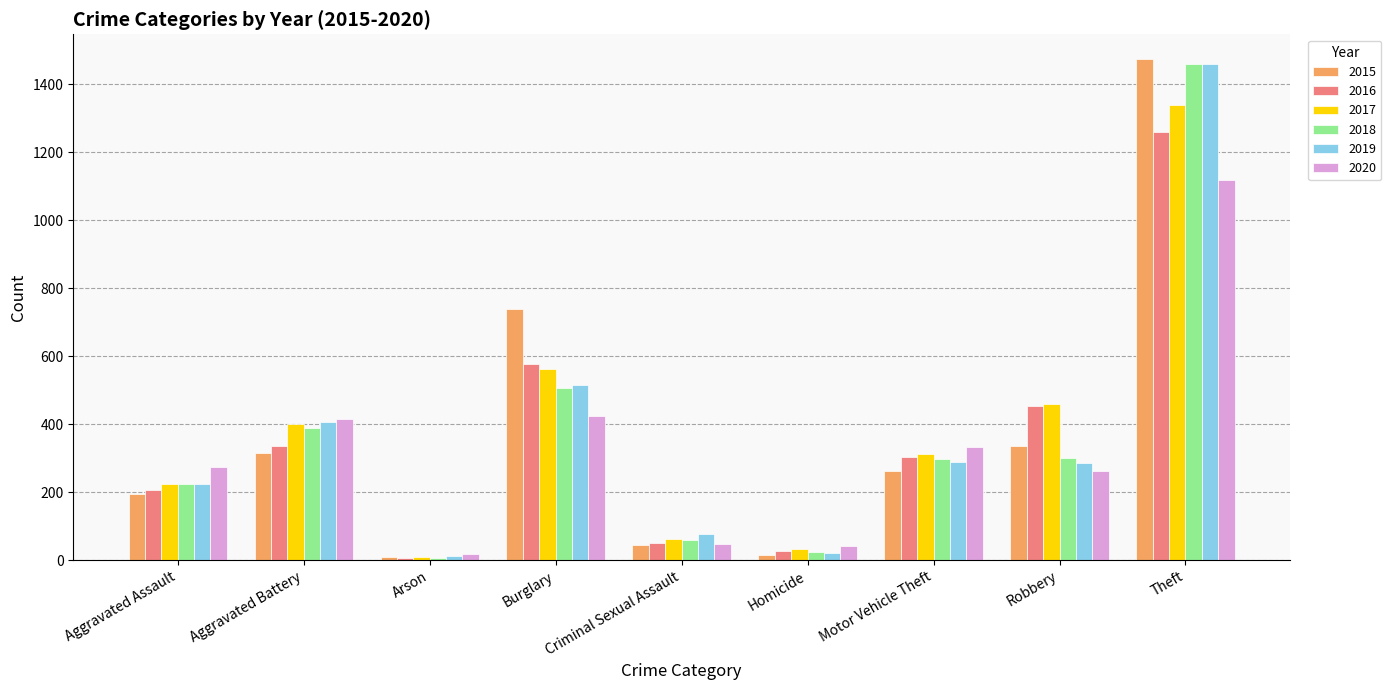

What is the label of the 5th bar from the left?

Criminal Sexual Assault